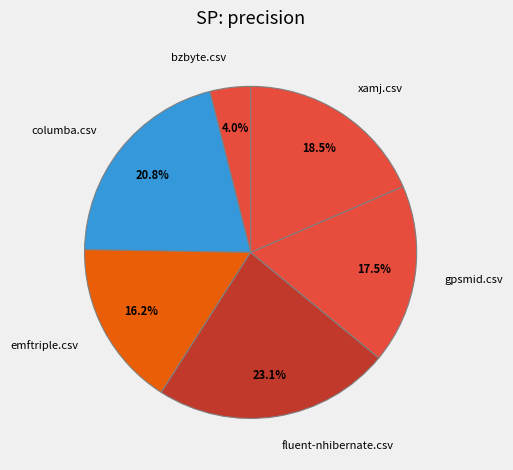

How much of the chart is everything except emftriple.csv?

83.8%